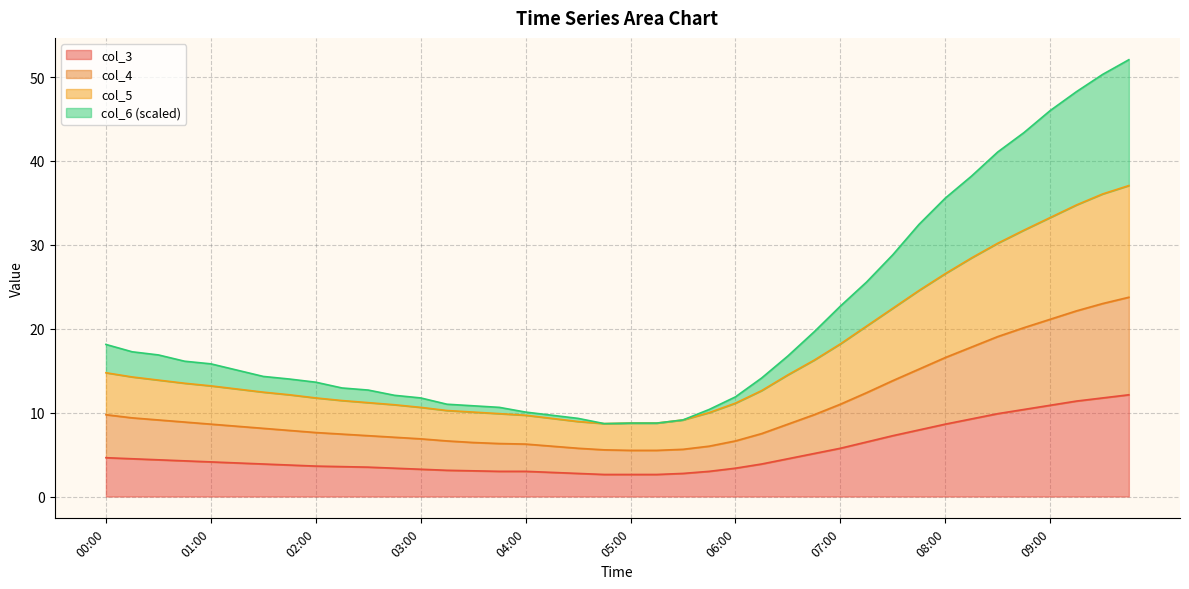

Reading left to right, what are all the values shown in this chart?

col_3: 00:00=4.6	00:15=4.5	00:30=4.4	00:45=4.2	01:00=4.1	01:15=4.0	01:30=3.9	01:45=3.8	02:00=3.6	02:15=3.6	02:30=3.5	02:45=3.4	03:00=3.2	03:15=3.1	03:30=3.1	03:45=3.0	04:00=3.0	04:15=2.9	04:30=2.8	04:45=2.6	05:00=2.6	05:15=2.6	05:30=2.8	05:45=3.0	06:00=3.4	06:15=3.9	06:30=4.5	06:45=5.1	07:00=5.8	07:15=6.5	07:30=7.2	07:45=7.9	08:00=8.6	08:15=9.2	08:30=9.9	08:45=10.4	09:00=10.9	09:15=11.4	09:30=11.8	09:45=12.1
col_4: 00:00=9.8	00:15=9.4	00:30=9.1	00:45=8.9	01:00=8.6	01:15=8.4	01:30=8.1	01:45=7.9	02:00=7.6	02:15=7.4	02:30=7.2	02:45=7.1	03:00=6.9	03:15=6.6	03:30=6.4	03:45=6.3	04:00=6.2	04:15=6.0	04:30=5.8	04:45=5.6	05:00=5.5	05:15=5.5	05:30=5.6	05:45=6.0	06:00=6.6	06:15=7.5	06:30=8.6	06:45=9.8	07:00=11.0	07:15=12.4	07:30=13.8	07:45=15.2	08:00=16.6	08:15=17.8	08:30=19.1	08:45=20.1	09:00=21.1	09:15=22.1	09:30=23.0	09:45=23.8
col_5: 00:00=14.8	00:15=14.2	00:30=13.9	00:45=13.5	01:00=13.2	01:15=12.8	01:30=12.4	01:45=12.1	02:00=11.8	02:15=11.4	02:30=11.2	02:45=10.9	03:00=10.6	03:15=10.2	03:30=10.1	03:45=9.9	04:00=9.7	04:15=9.3	04:30=8.9	04:45=8.7	05:00=8.8	05:15=8.8	05:30=9.1	05:45=10.0	06:00=11.1	06:15=12.6	06:30=14.5	06:45=16.2	07:00=18.2	07:15=20.3	07:30=22.4	07:45=24.6	08:00=26.6	08:15=28.4	08:30=30.2	08:45=31.8	09:00=33.2	09:15=34.8	09:30=36.1	09:45=37.1
col_6: 00:00=18.1	00:15=17.2	00:30=16.9	00:45=16.1	01:00=15.8	01:15=15.1	01:30=14.3	01:45=14.0	02:00=13.6	02:15=12.9	02:30=12.7	02:45=12.1	03:00=11.8	03:15=11.0	03:30=10.8	03:45=10.6	04:00=10.1	04:15=9.7	04:30=9.3	04:45=8.7	05:00=8.8	05:15=8.8	05:30=9.1	05:45=10.4	06:00=11.9	06:15=14.1	06:30=16.8	06:45=19.6	07:00=22.7	07:15=25.6	07:30=28.8	07:45=32.4	08:00=35.6	08:15=38.2	08:30=41.1	08:45=43.4	09:00=46.0	09:15=48.2	09:30=50.3	09:45=52.1